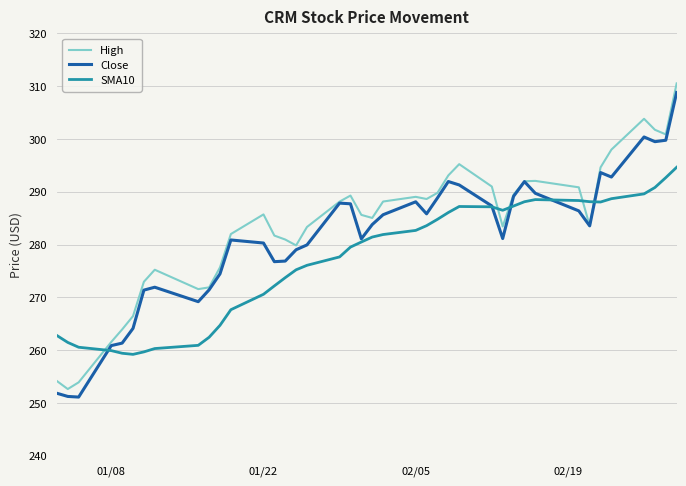

What is the minimum value for High?

252.6